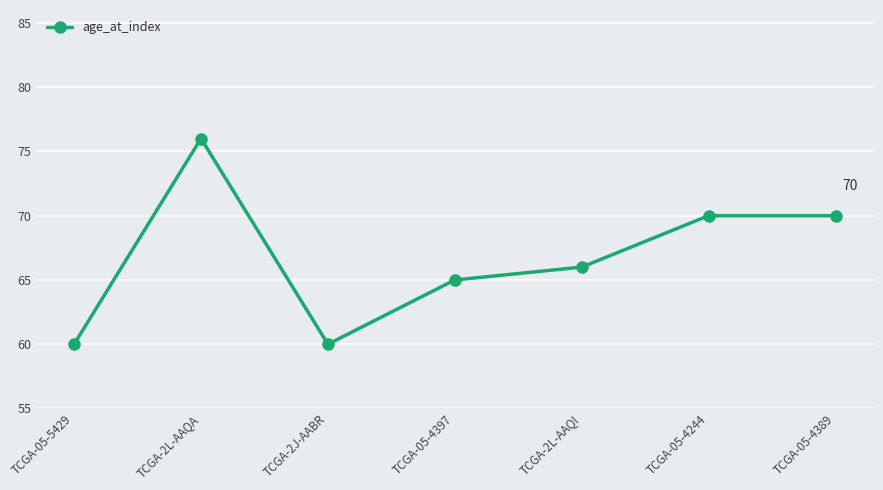

What is the minimum value shown in the chart?

60